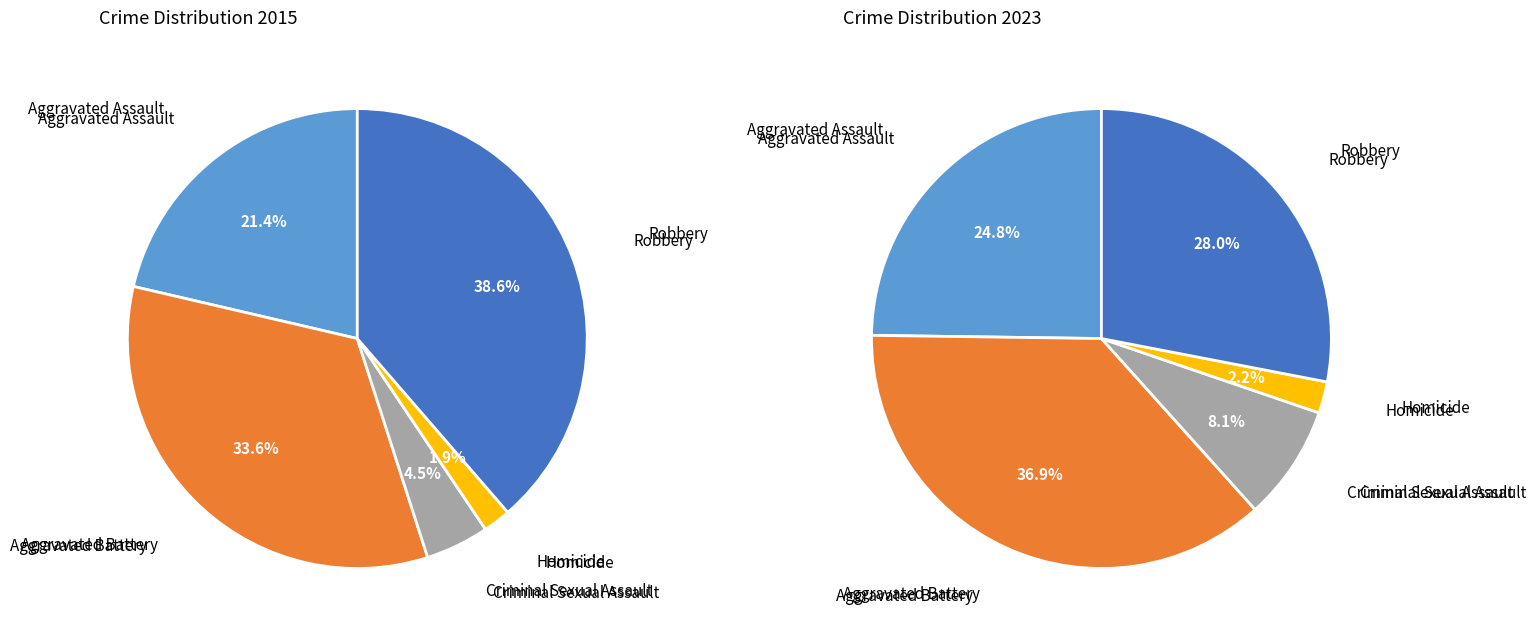

How many slices are in this pie chart?

5